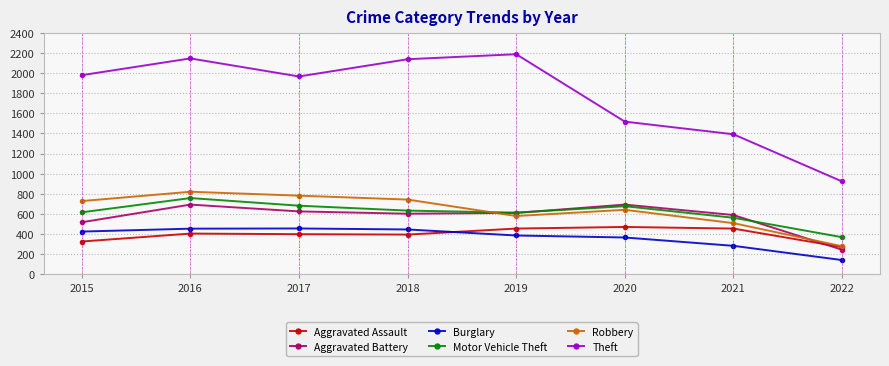

How many data points does each series have?

8